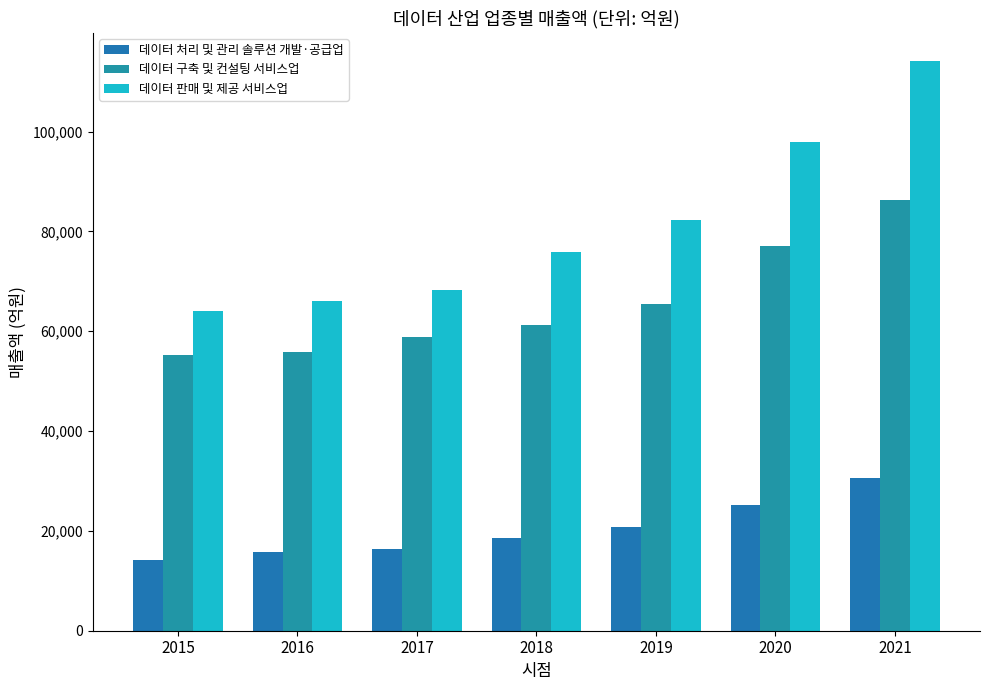

What is the average value of the 데이터 구축 및 컨설팅 서비스업 series?

65723